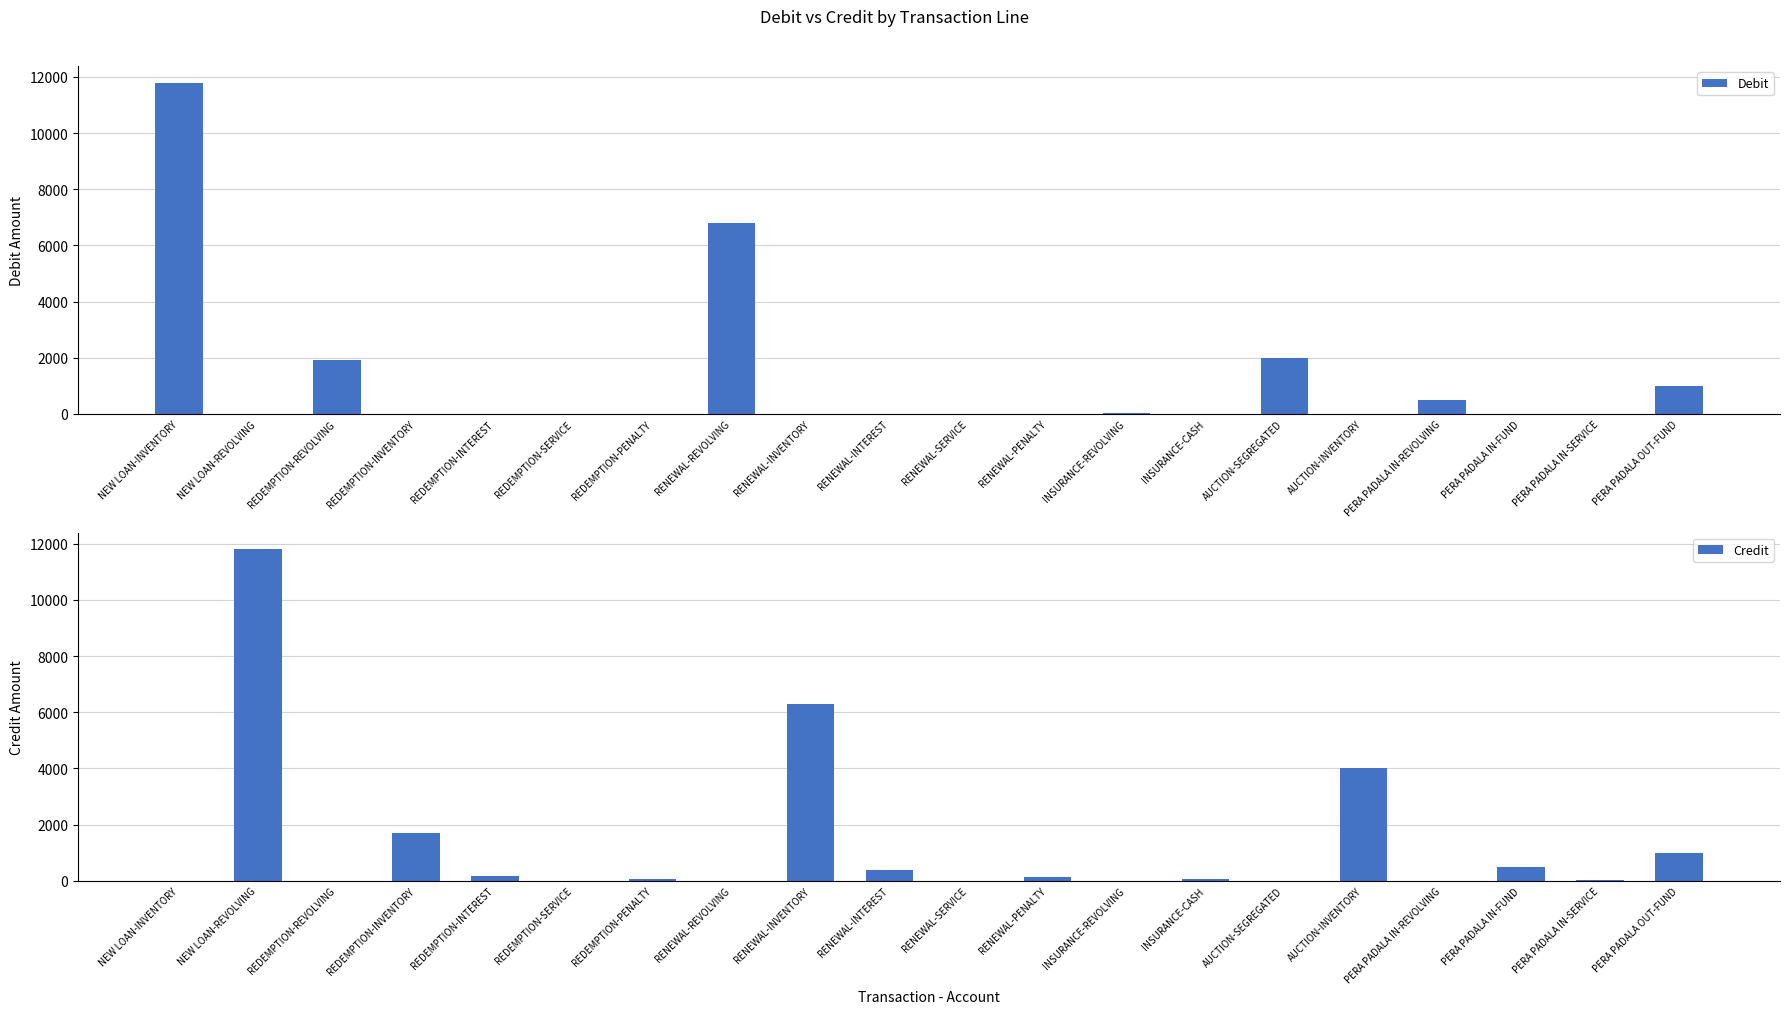

What is the average value of the Credit series?

1305